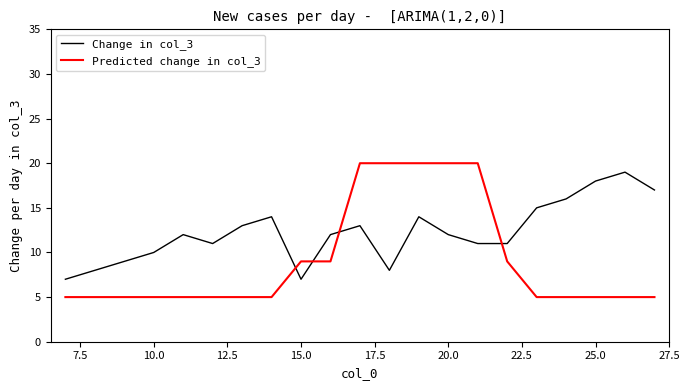

True or false: Predicted change in col_3 and Change in col_3 intersect in this chart.

True